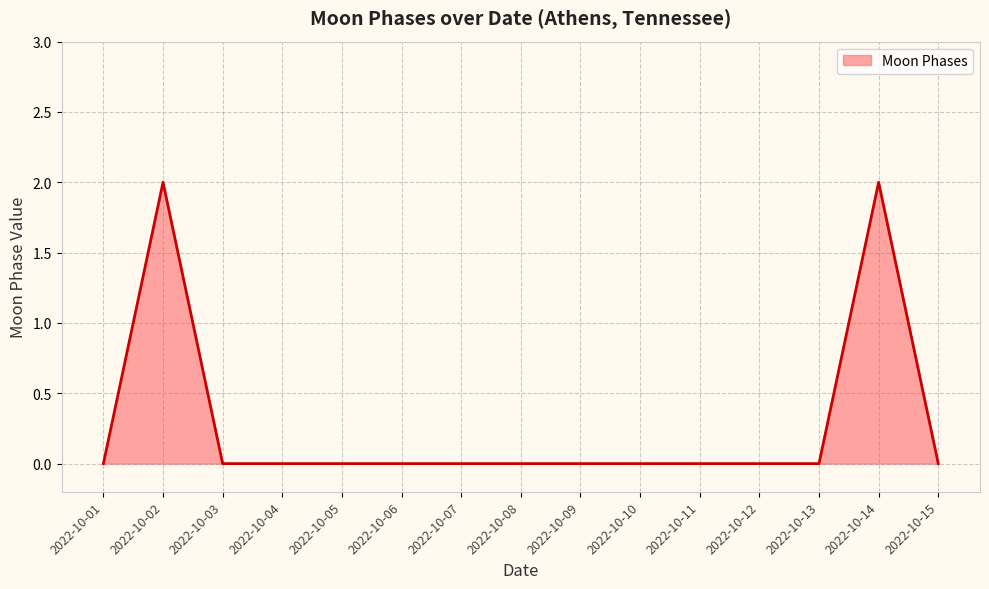

What is the greatest value displayed?

2